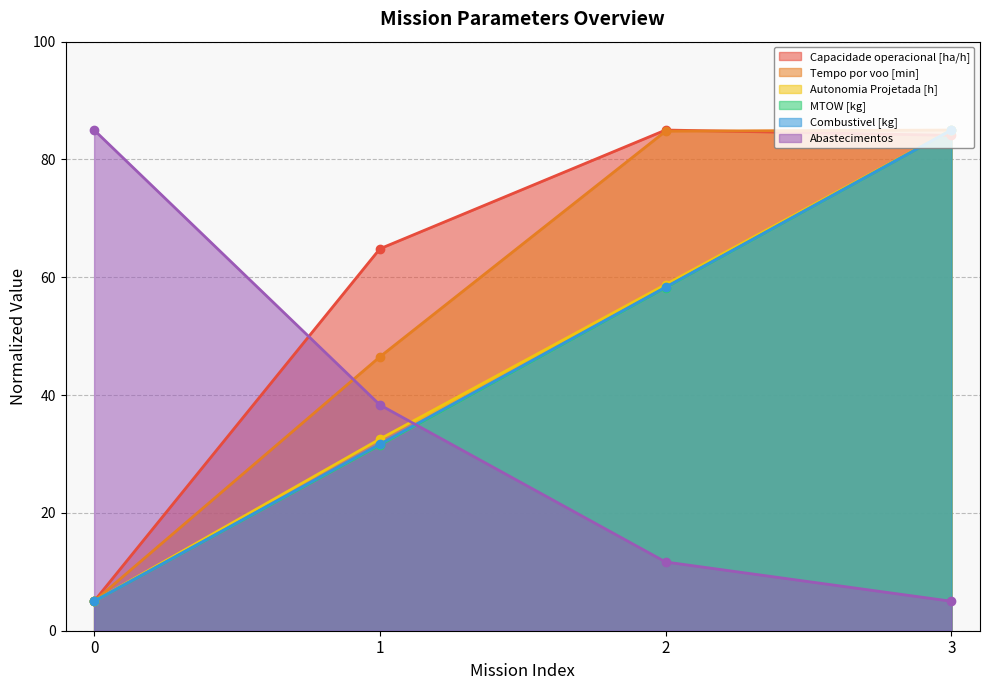

At 1, list the series in order from smallest to largest.

MTOW [kg], Combustivel [kg], Autonomia Projetada [h], Abastecimentos, Tempo por voo [min], Capacidade operacional [ha/h]